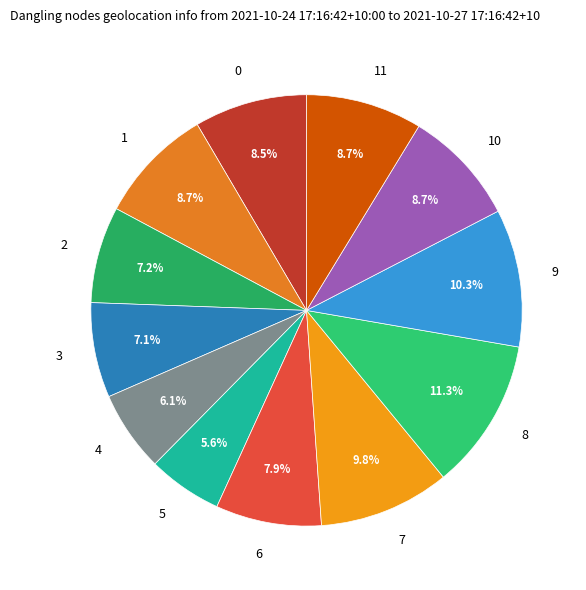

How many segments does this pie chart have?

12